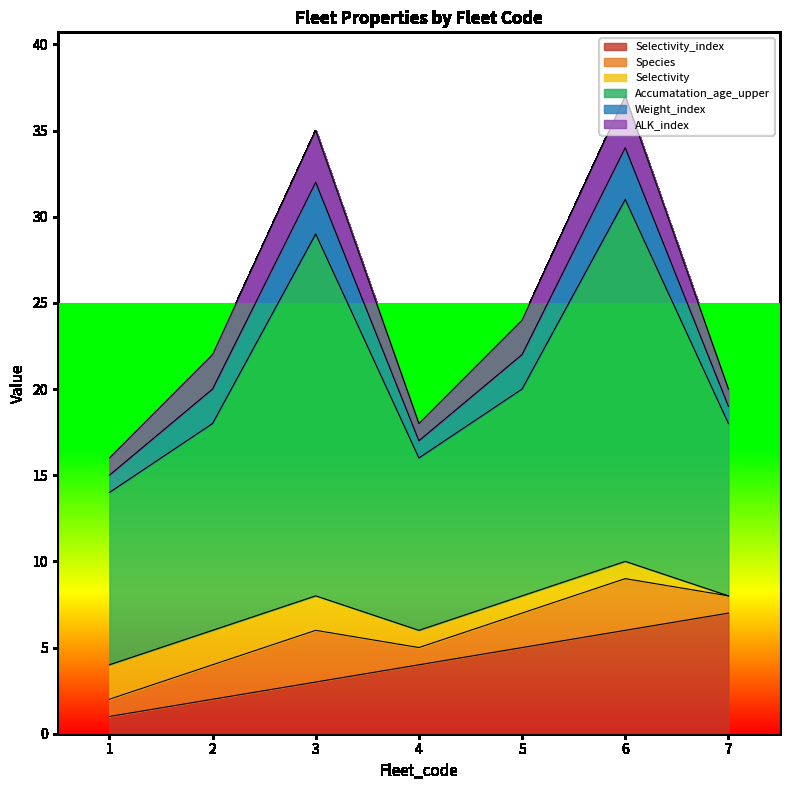

How many data points does each series have?

7